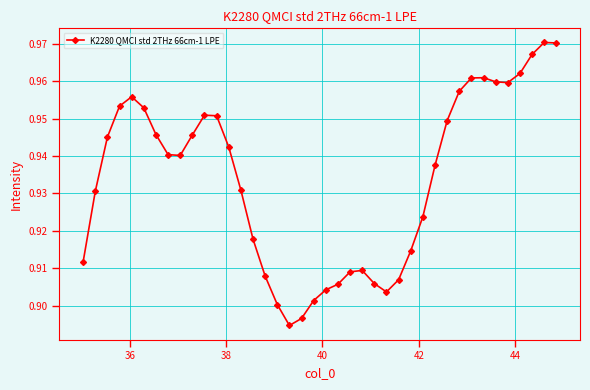

Count the values in the range 0 to 1.

40